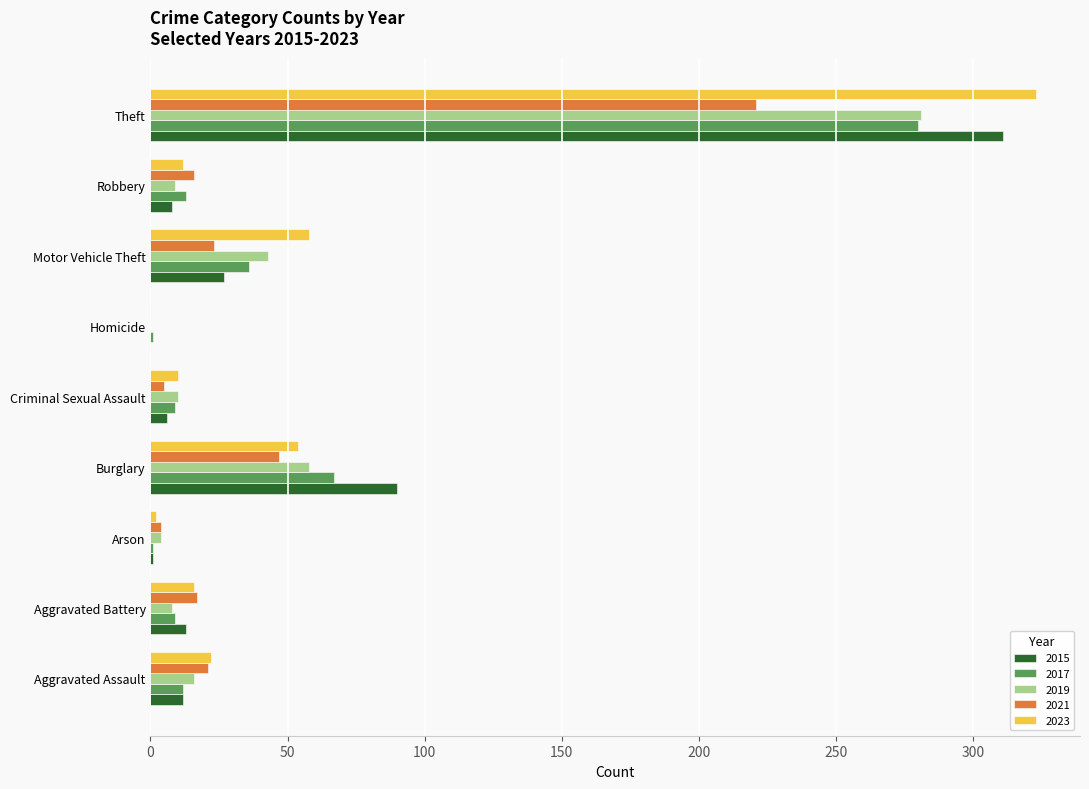

The 2017 series shows 280 at Theft. True or false?

True